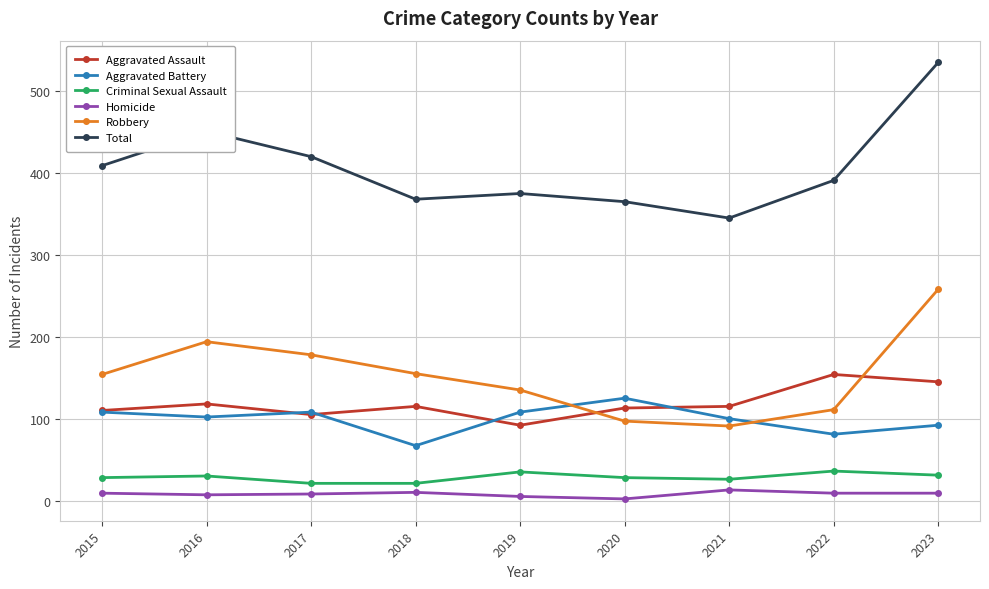

Between 2017 and 2020, which series saw the biggest shift?

Robbery